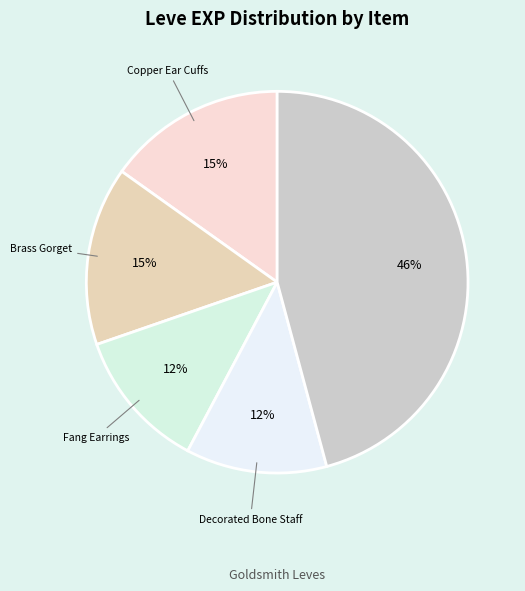

Count the number of slices in the pie.

5